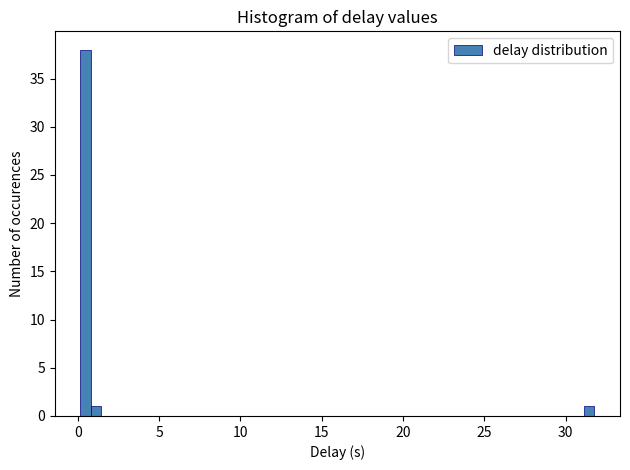

Around what value on the x-axis is the tallest bar? Give the approximate position of its centre, as read against the axis.

0.5